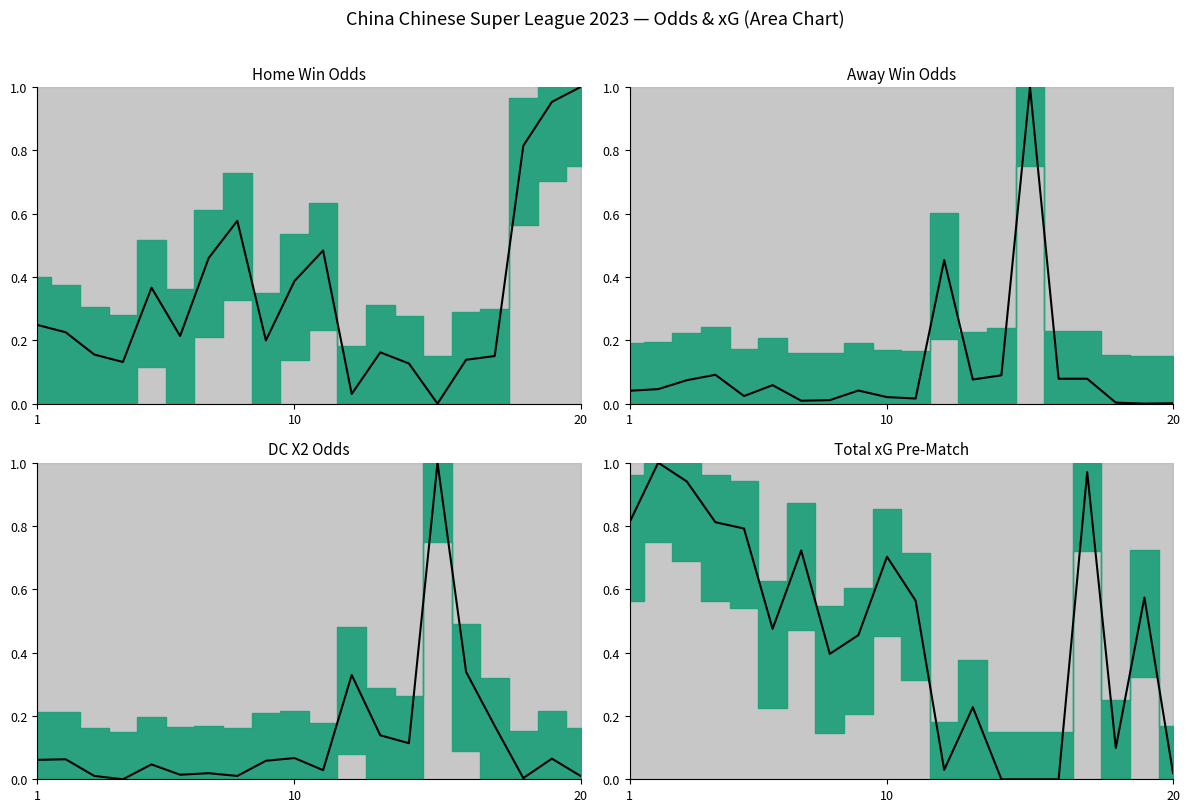

Which category has the lowest value across all series?

14